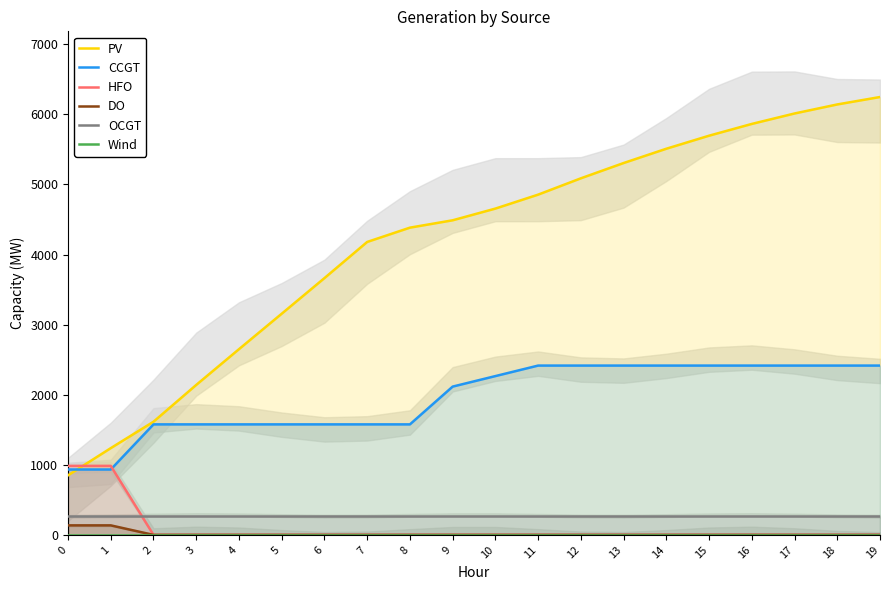

True or false: DO and HFO cross at least once.

False